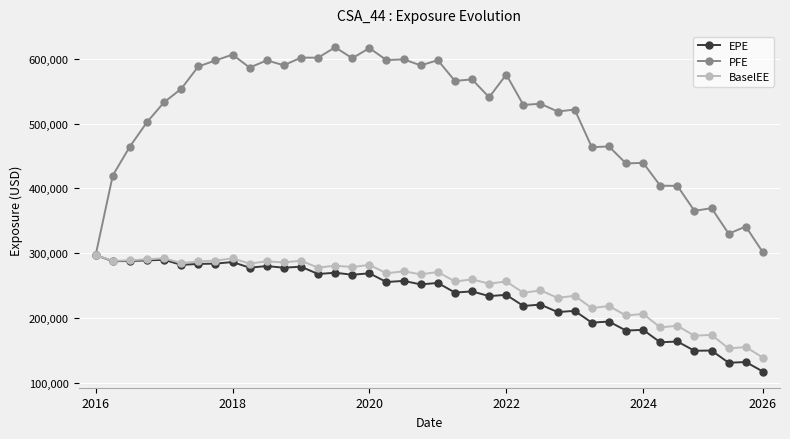

What is the difference between the maximum and minimum values in the BaselEE series?

158320